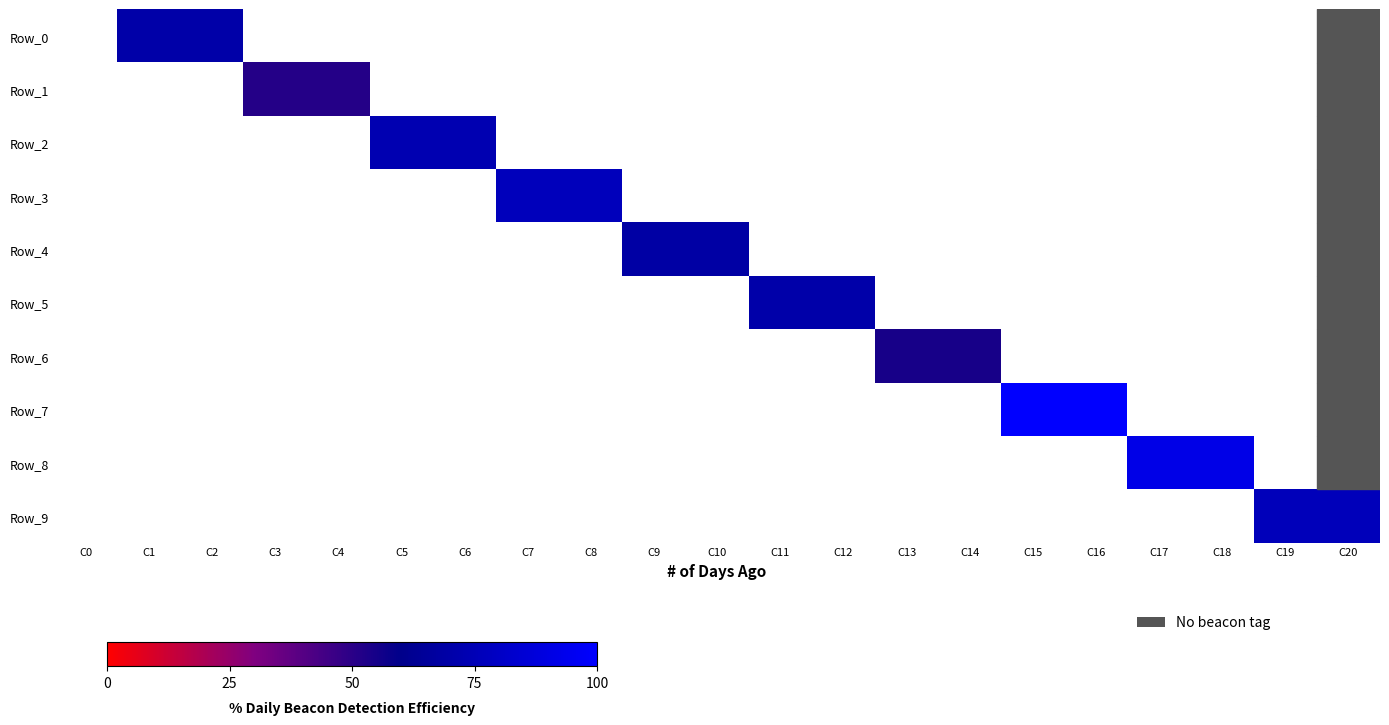

List the labels in order of Row_3 value, largest first.

C0, C1, C2, C3, C4, C5, C6, C7, C8, C9, C10, C11, C12, C13, C14, C15, C16, C17, C18, C19, C20